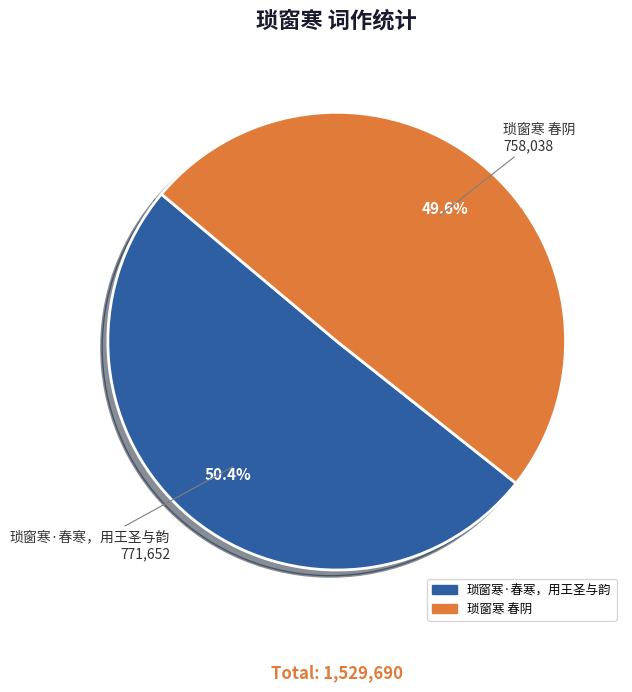

Count the number of slices in the pie.

2